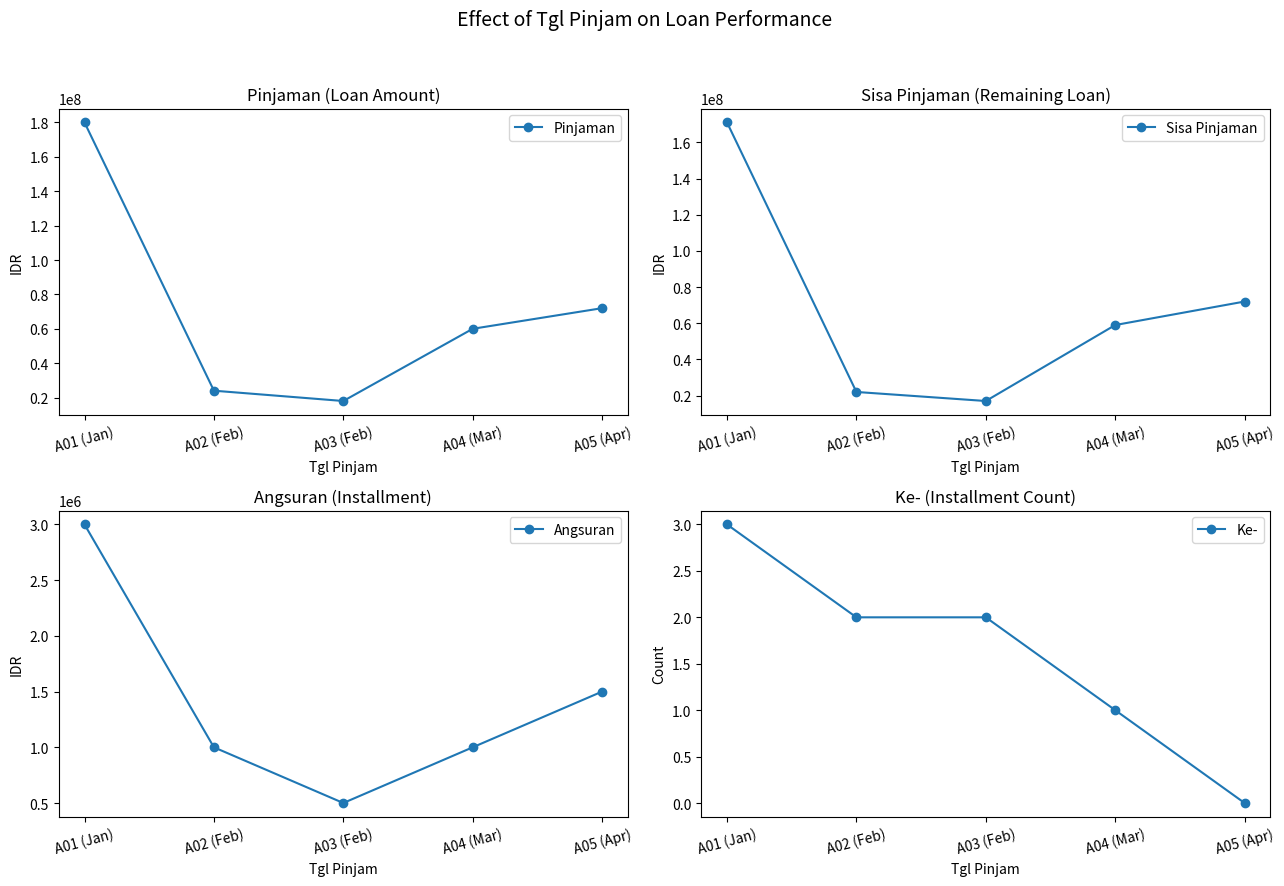

At which category is the sum across all series the highest?

A01 (Jan)